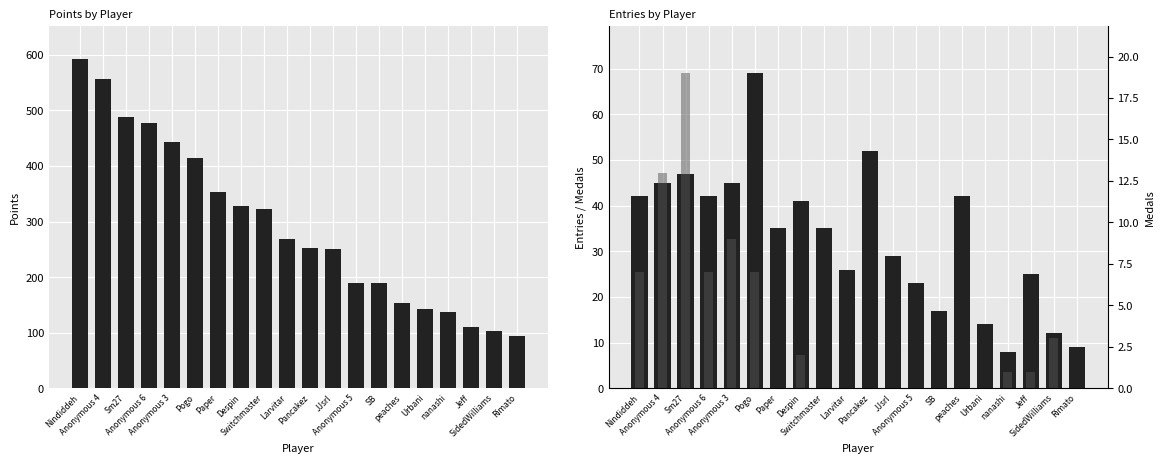

Is the value of Entries at Anonymous 4 greater than the value of Medals at Jeff?

Yes